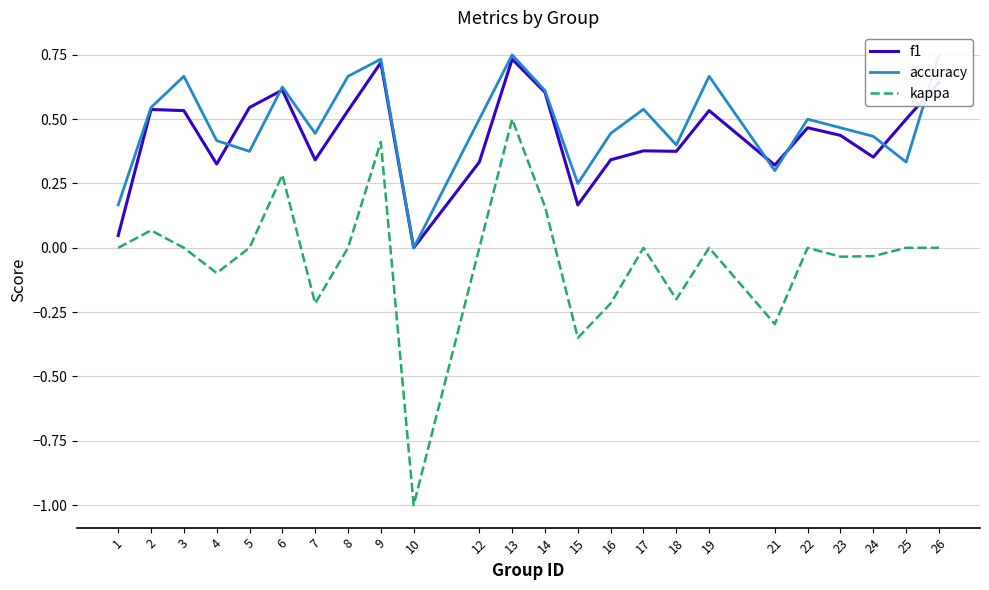

List the series in order of their peak value, highest first.

accuracy, f1, kappa